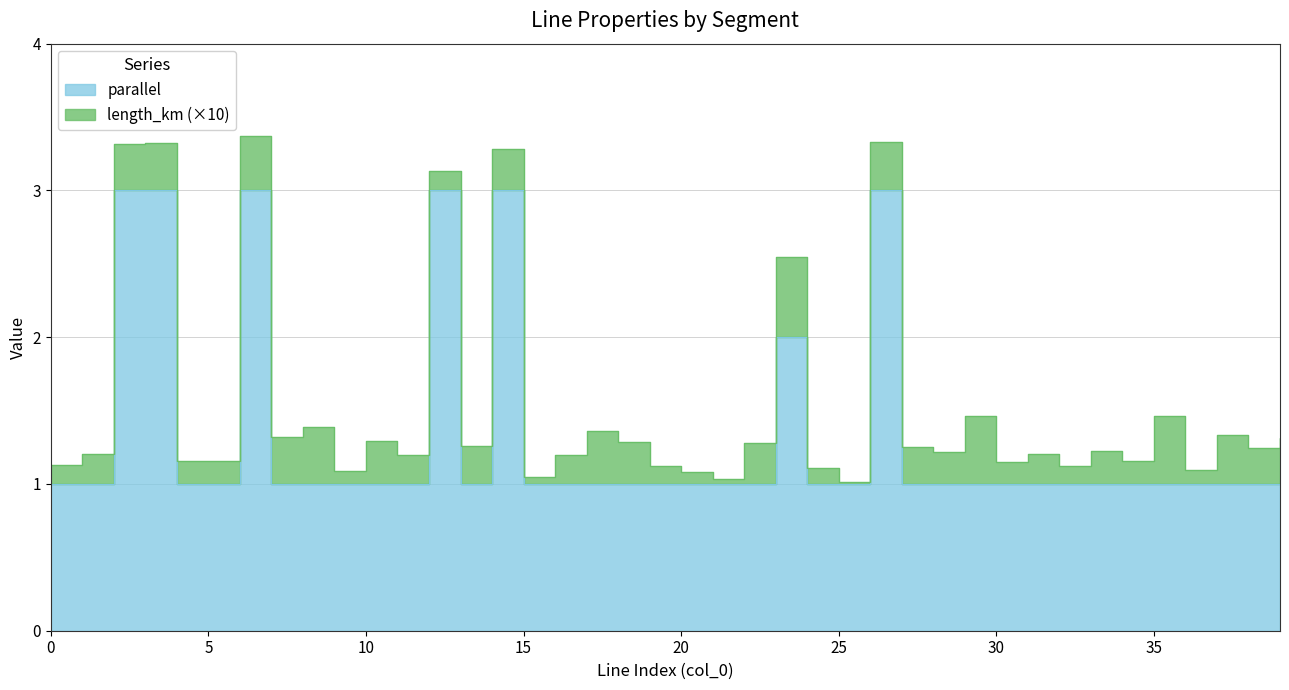

List the labels in order of value, largest first.

2, 3, 6, 12, 14, 26, 23, 0, 1, 4, 5, 7, 8, 9, 10, 11, 13, 15, 16, 17, 18, 19, 20, 21, 22, 24, 25, 27, 28, 29, 30, 31, 32, 33, 34, 35, 36, 37, 38, 39